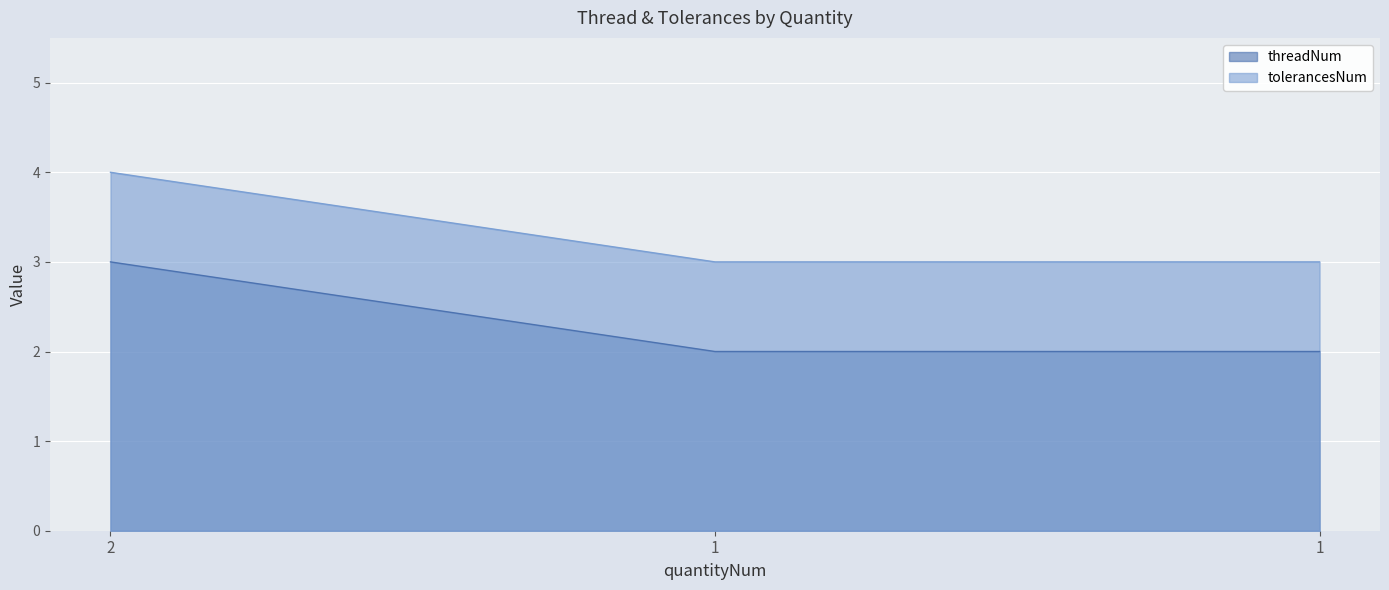

At which label does threadNum reach its peak?

2